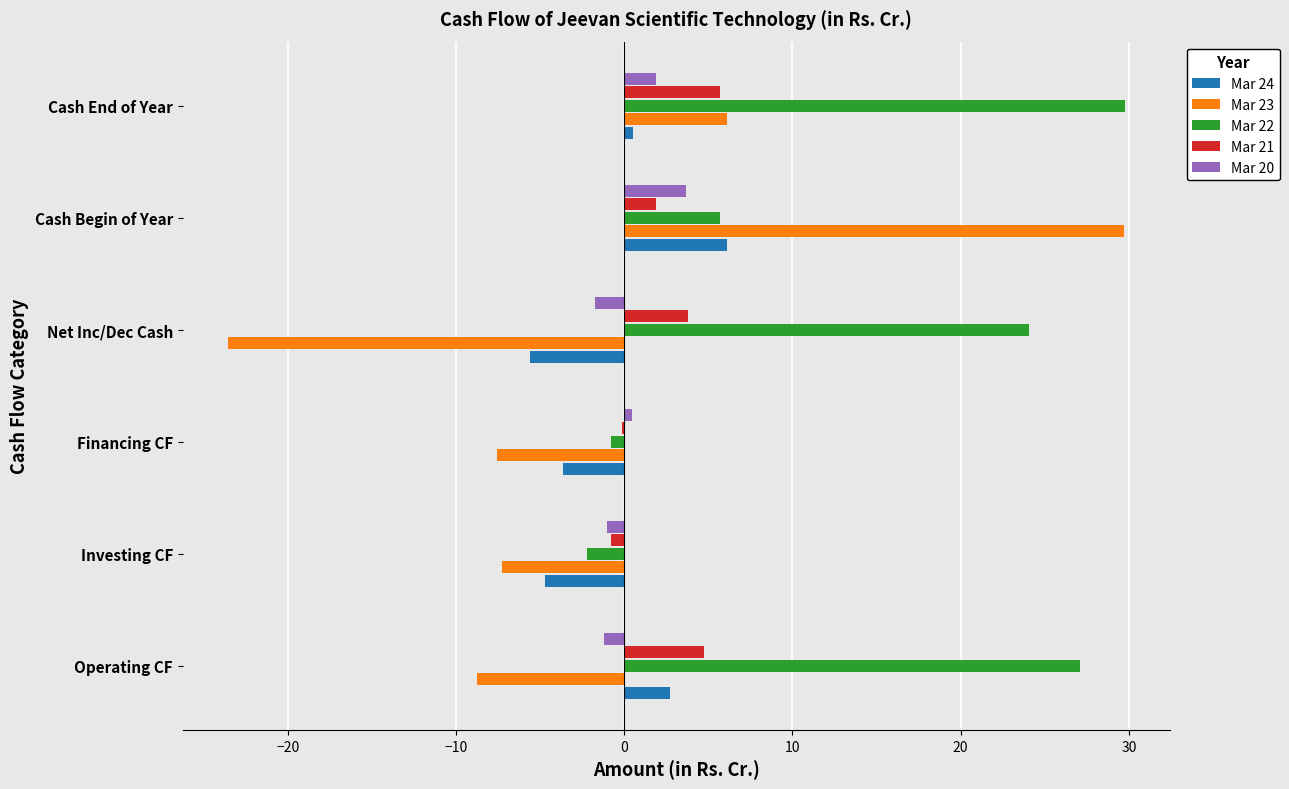

How many series are shown in this chart?

5